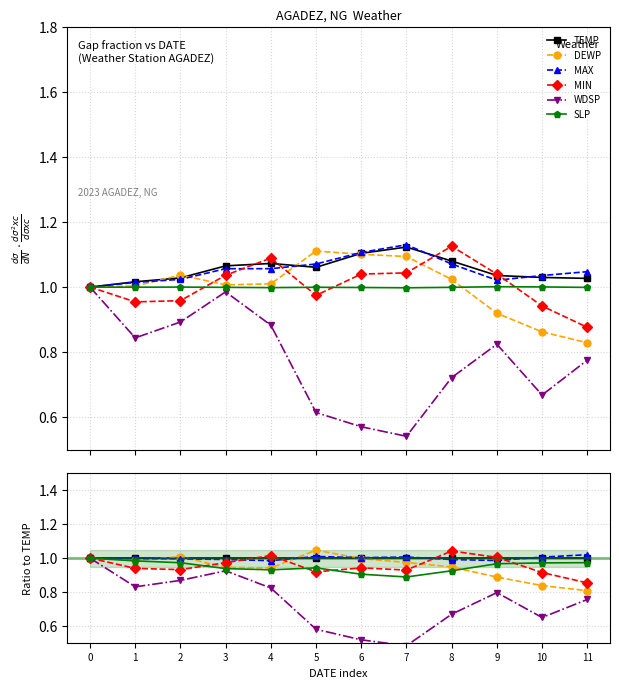

Between 6 and 7, which series saw the biggest shift?

WDSP